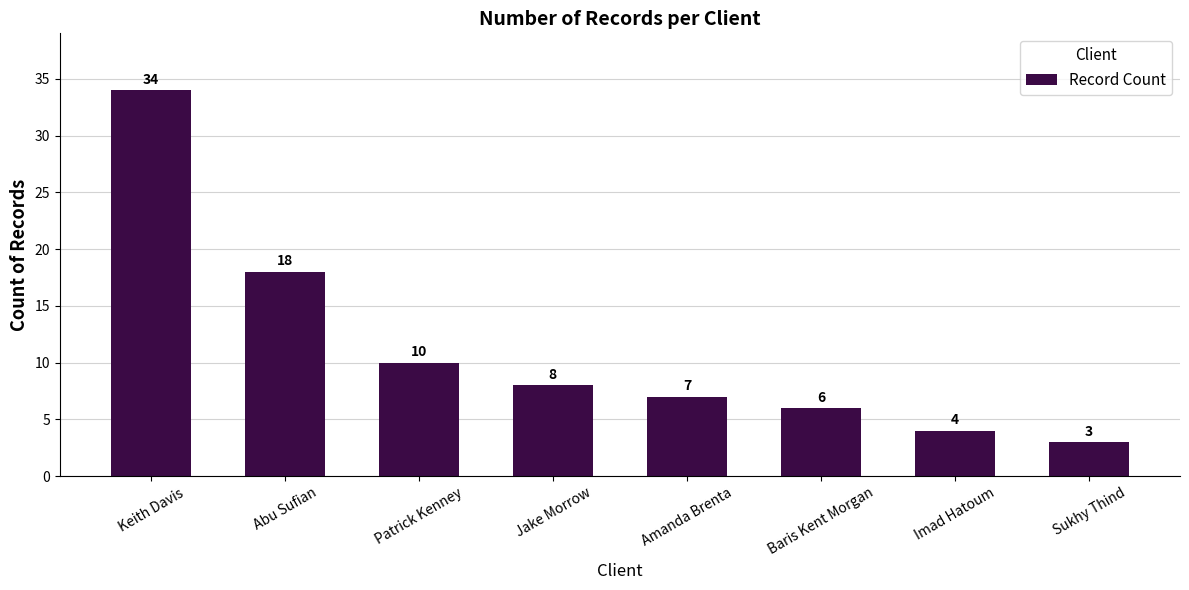

How many bars are there in total?

8